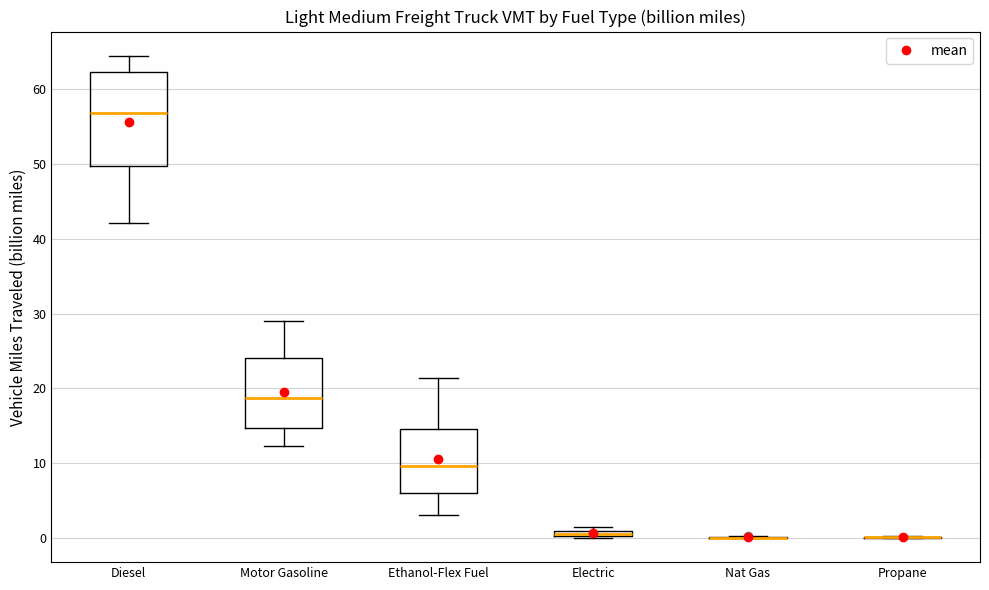

Which box is the tallest, from its lower edge to its upper edge?

Diesel